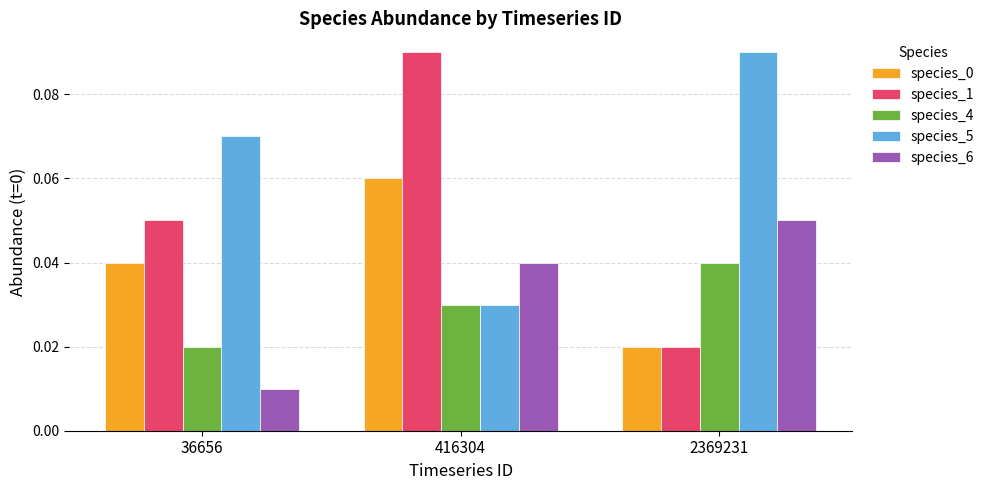

At how many categories does at least one series exceed 0?

3